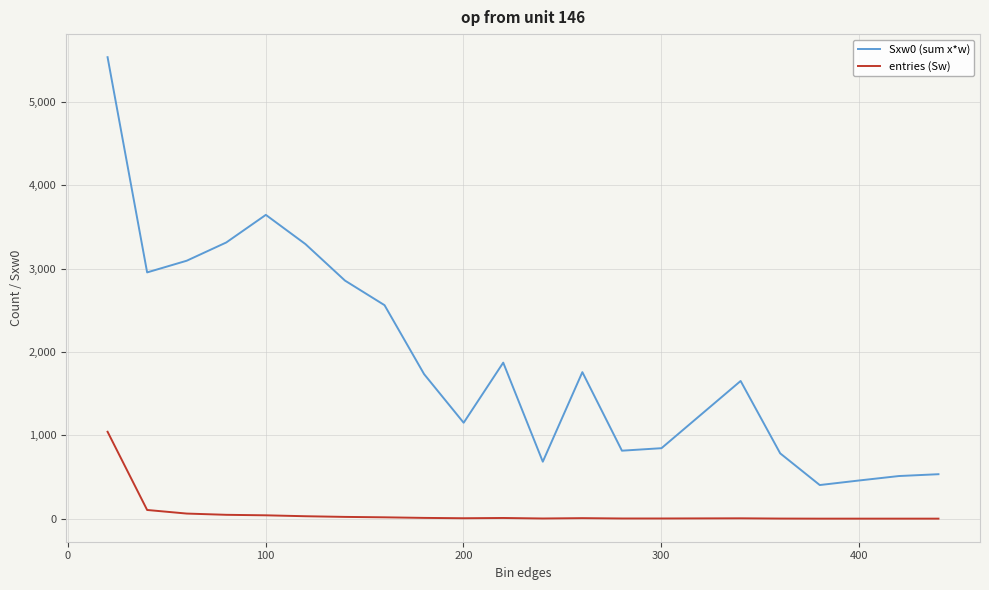

At how many categories does at least one series exceed 2766?

7